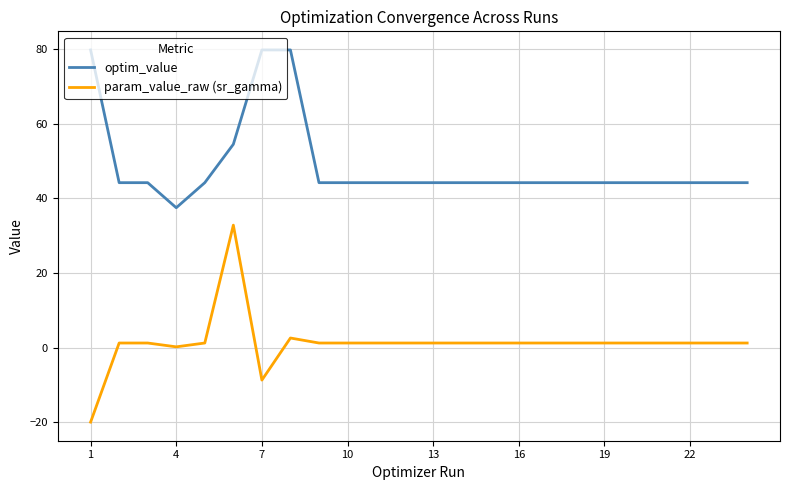

Which series has the largest range (max minus min)?

param_value_raw (sr_gamma)